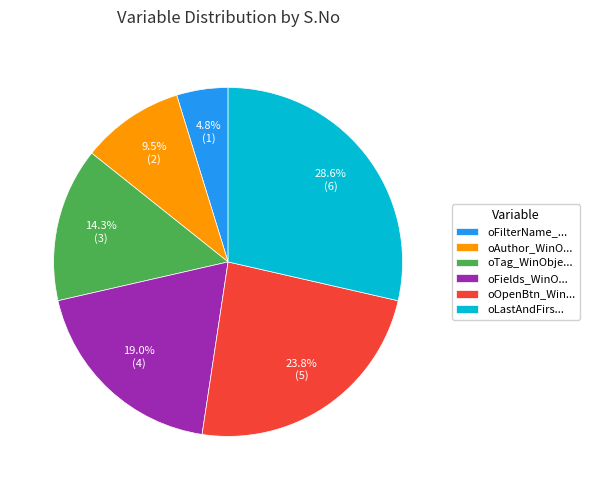

How many segments does this pie chart have?

6